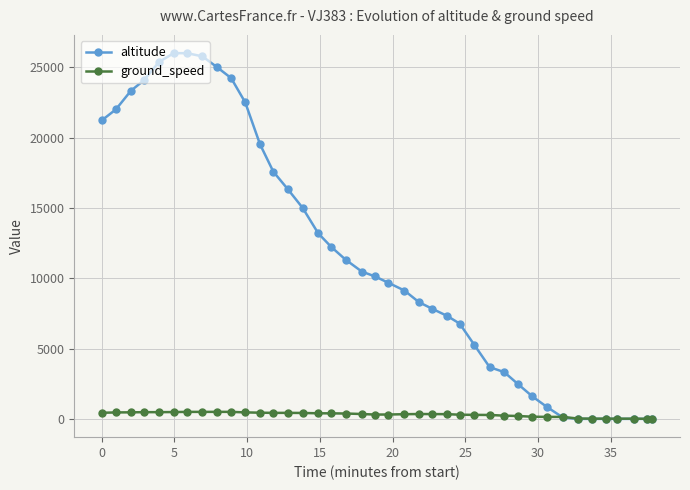

What is the difference between the second highest and minimum values in the altitude series?

26000